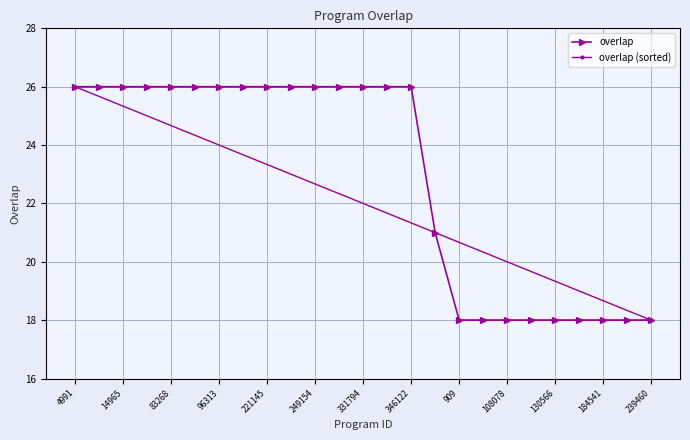

The overlap (sorted) series shows 26 at 221145. True or false?

True